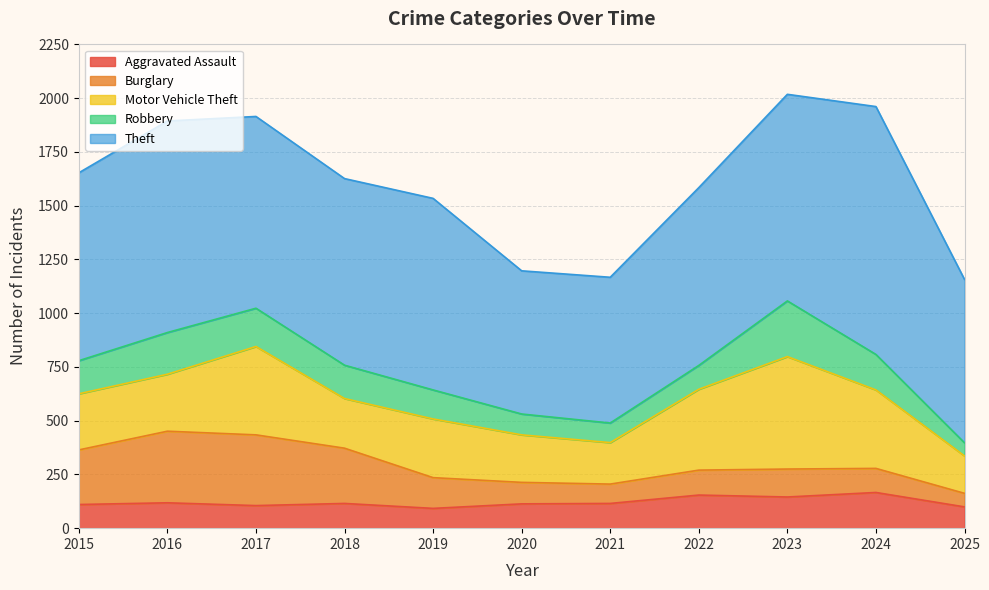

What is the total value across all series at 2020?

1197